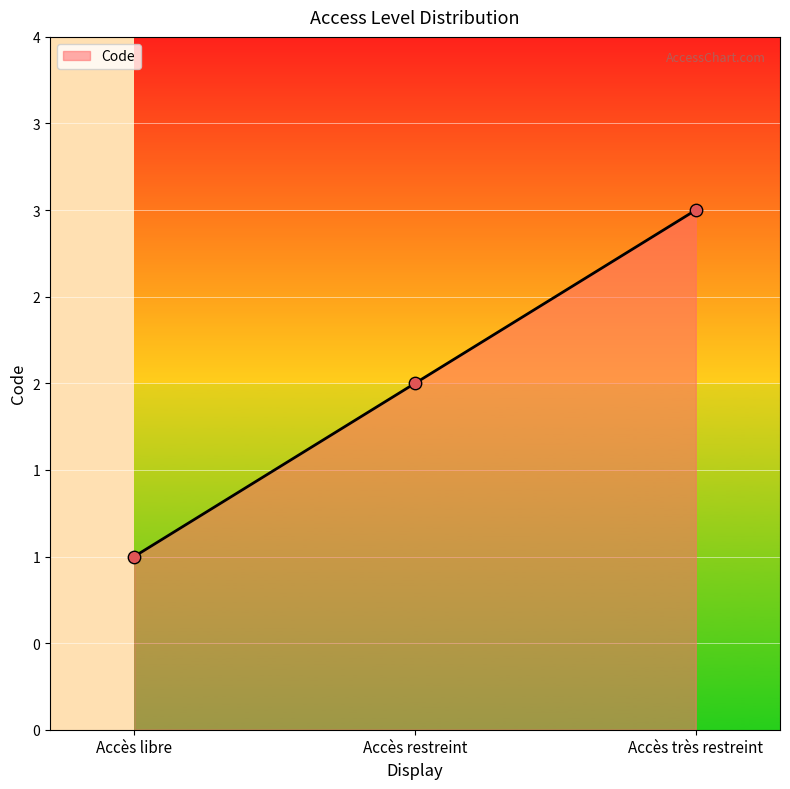

What is the change in value from Accès restreint to Accès très restreint?

+1